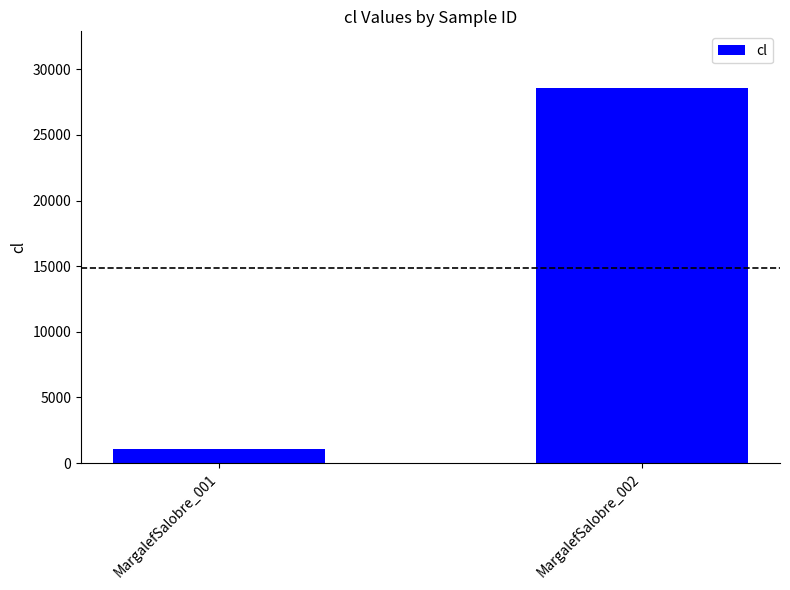

Are the bars horizontal?

No